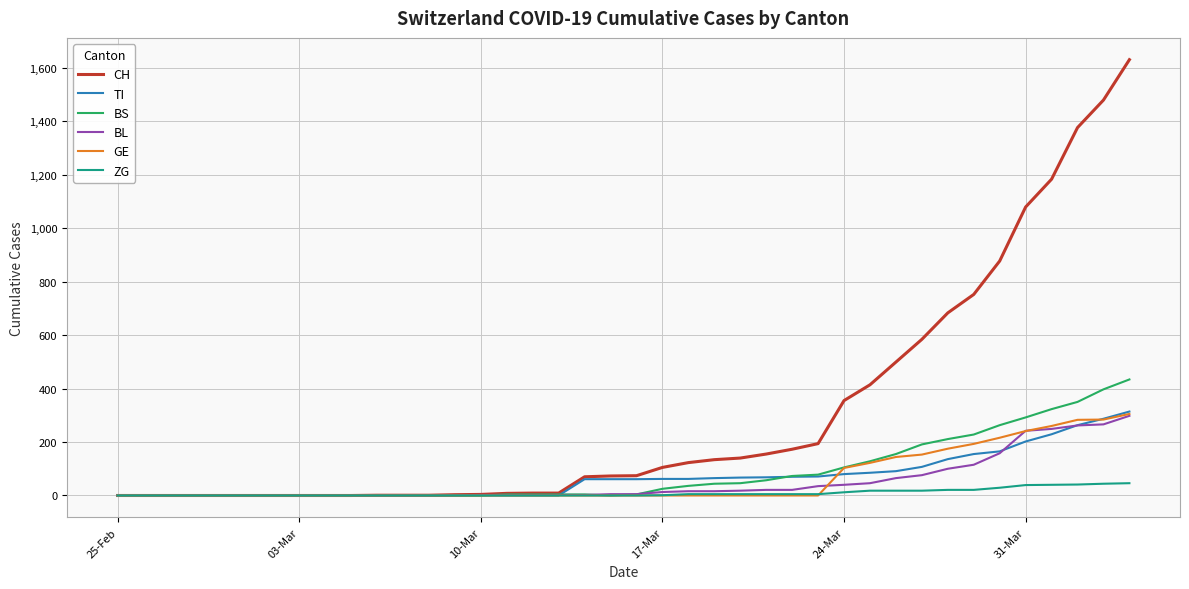

Which series has the widest spread of values?

CH